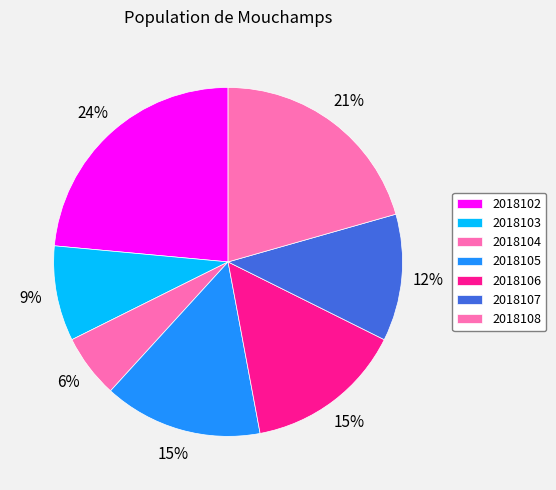

Does any single category account for the majority?

No